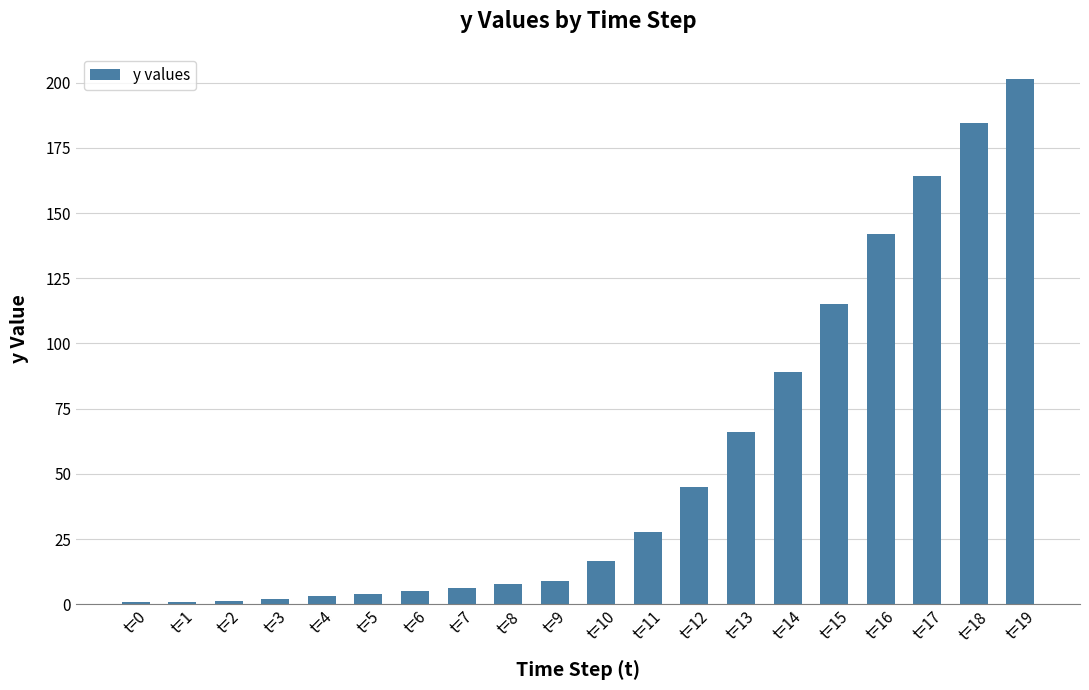

What is the minimum value shown in the chart?

0.8